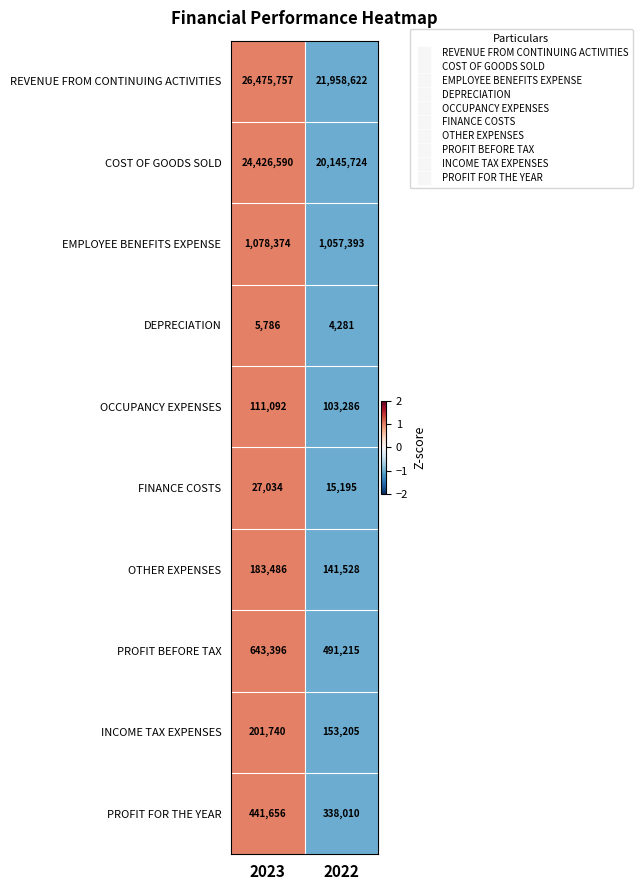

What is the difference between the maximum and minimum values in the FINANCE COSTS series?

11839